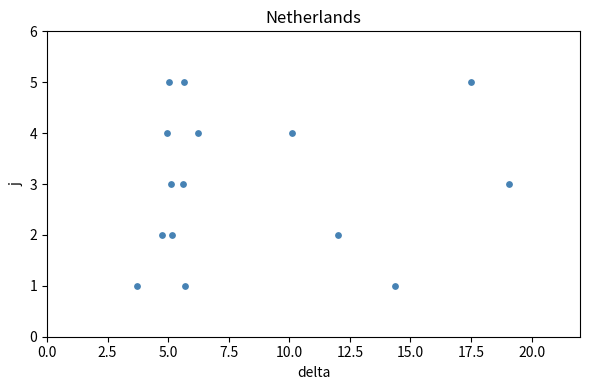

What is the range of Y values (max minus min)?

4